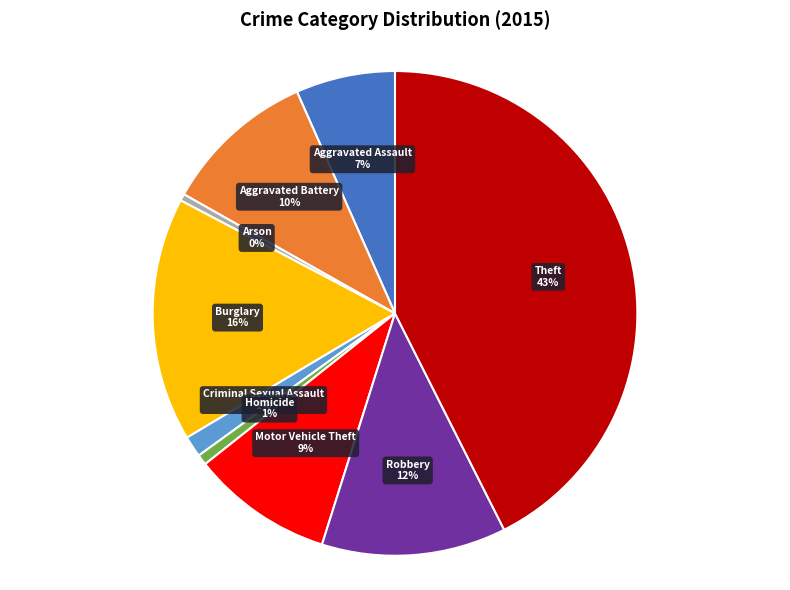

Which category has the biggest portion of the pie?

Theft